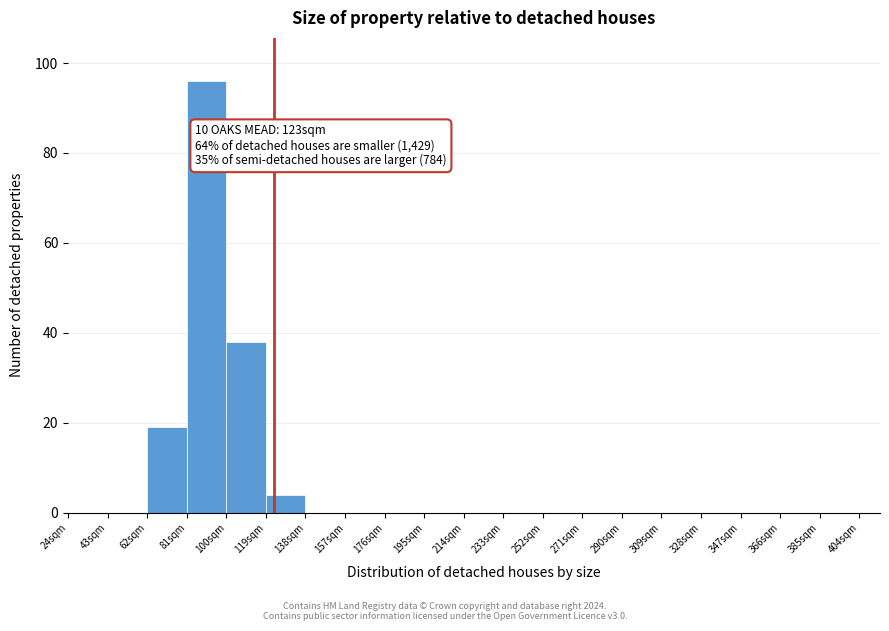

Over which range of the x-axis is the bar tallest?

81 to 100